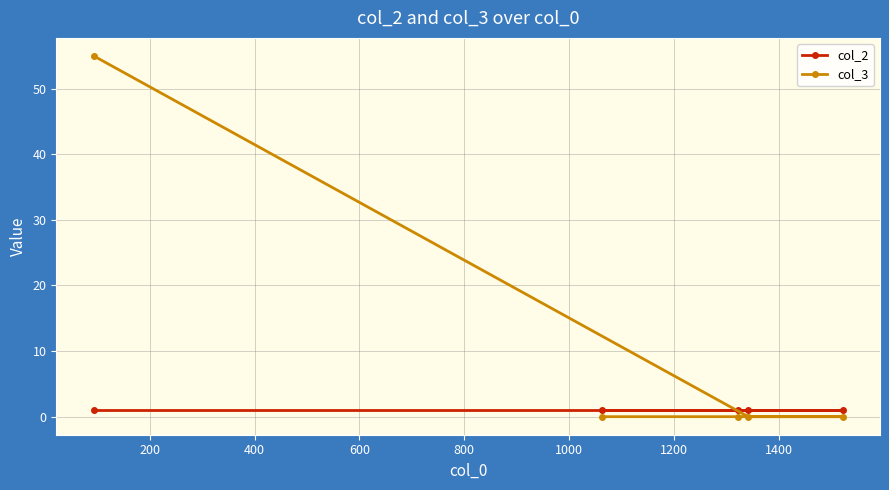

Which series has the largest total across all categories?

col_3